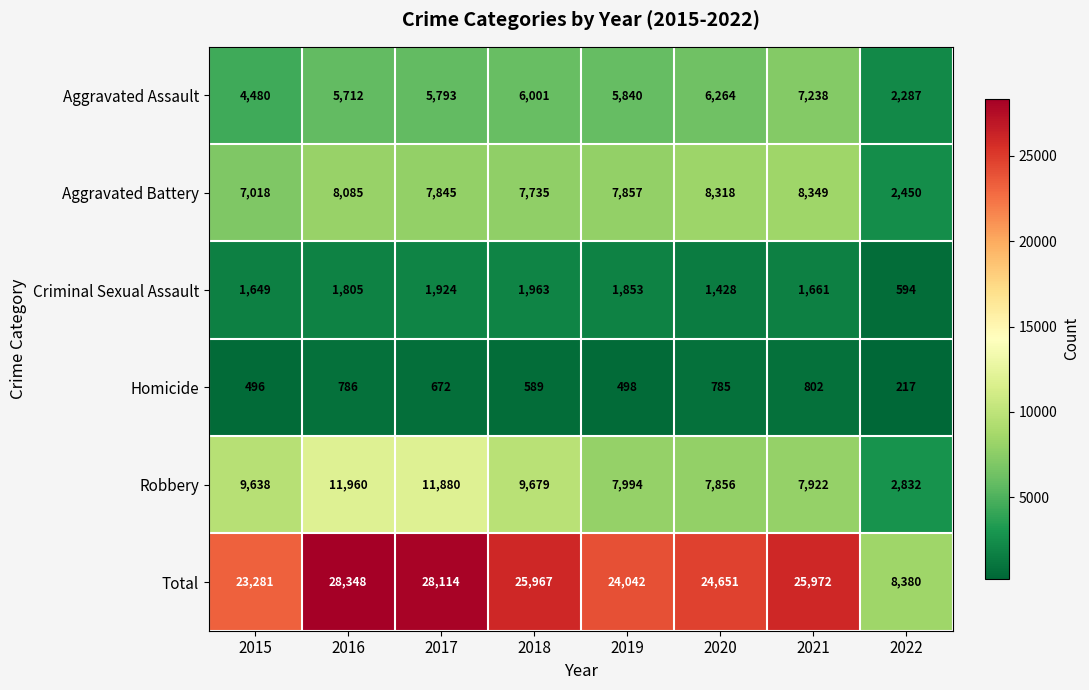

What is the maximum value shown in the chart?

28348